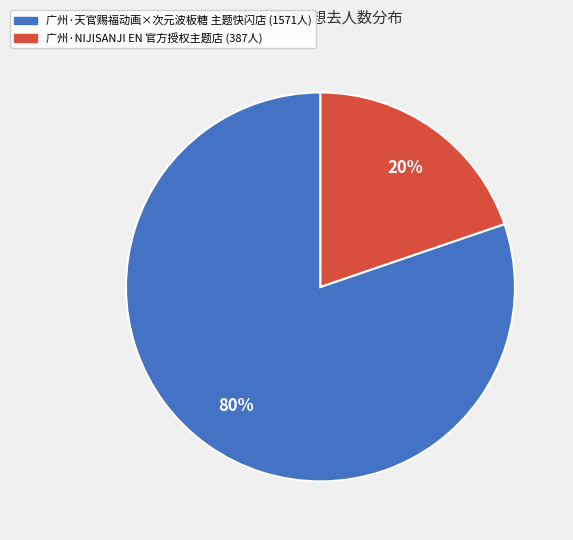

The 广州·NIJISANJI EN 官方授权主题店 slice represents 20% of the pie. True or false?

True